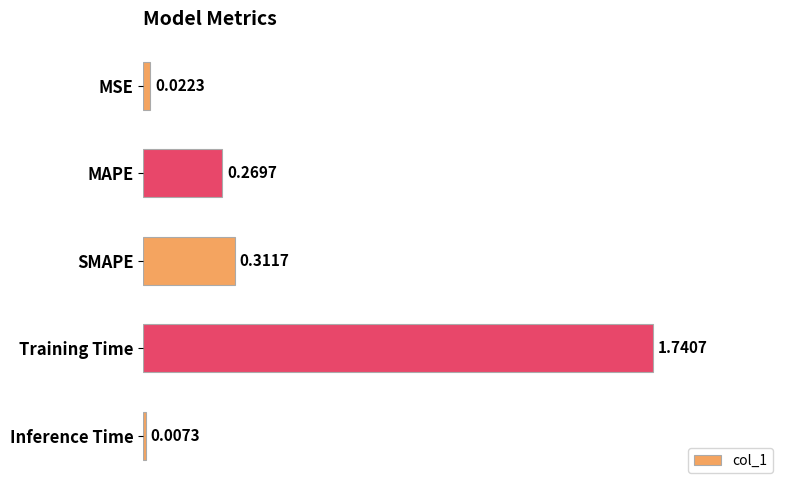

Which label corresponds to the largest value in the chart?

Training Time